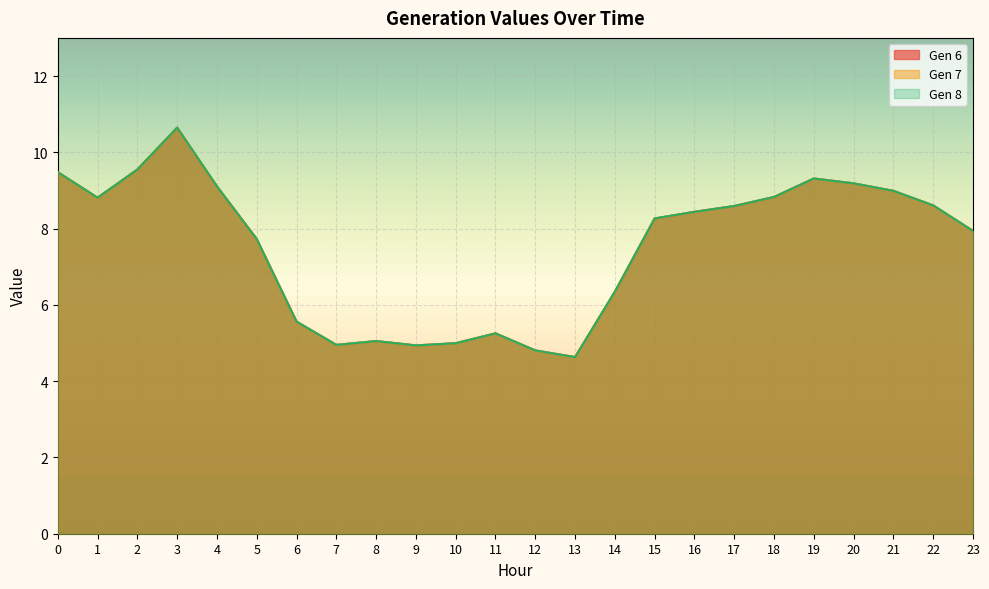

True or false: Gen 6 has a value of 2.5 at 9.

False